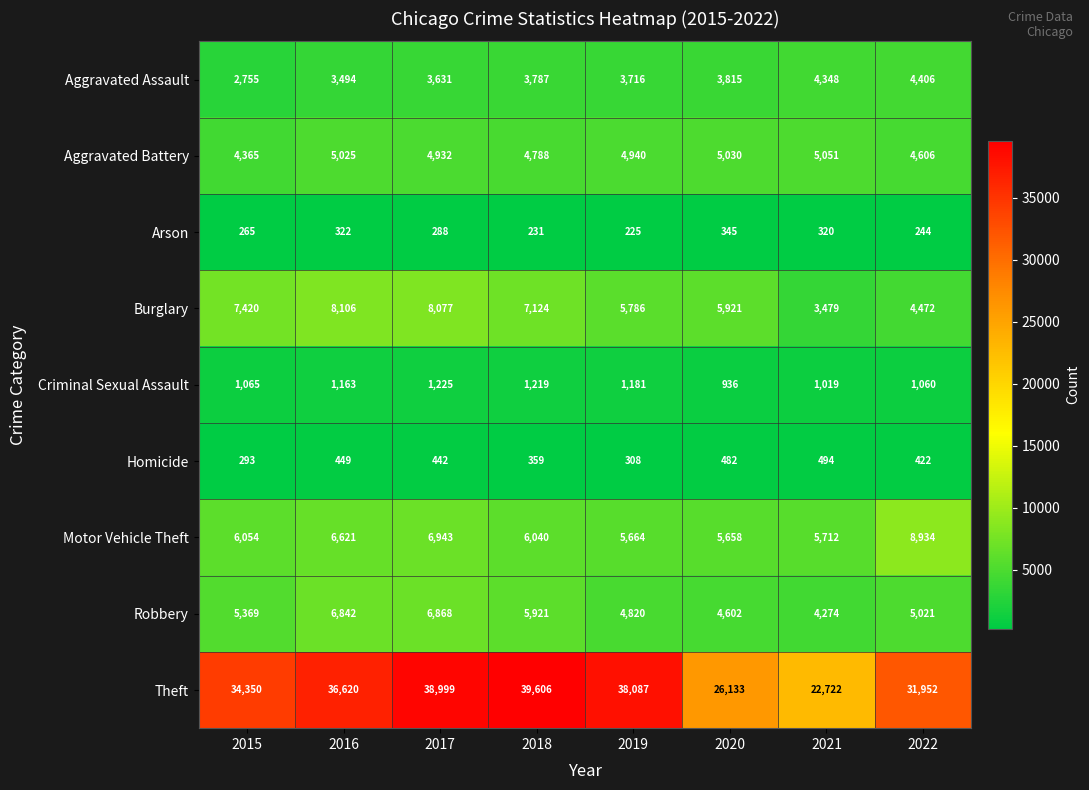

At 2019, list the series in order from smallest to largest.

Arson, Homicide, Criminal Sexual Assault, Aggravated Assault, Robbery, Aggravated Battery, Motor Vehicle Theft, Burglary, Theft